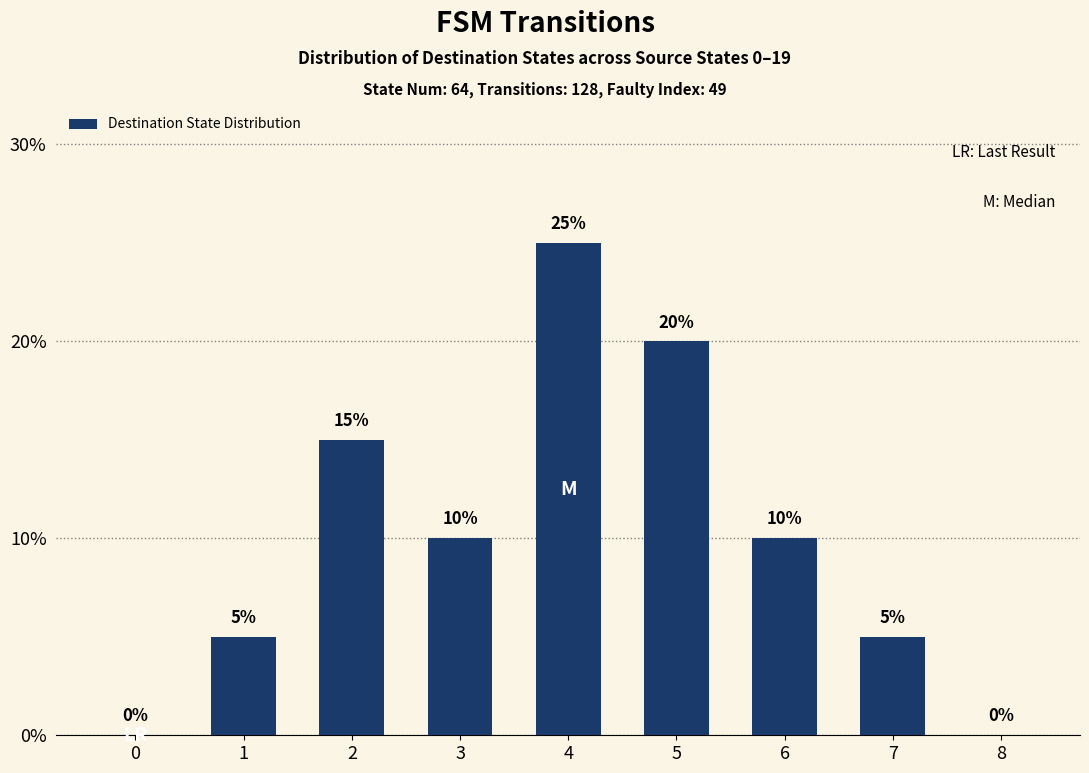

Is it true that the value at 6 is 17?

False